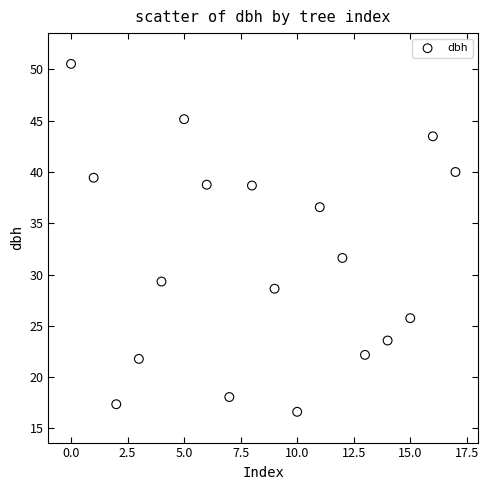

What Y value in the scatter plot is closest to 33?

31.6